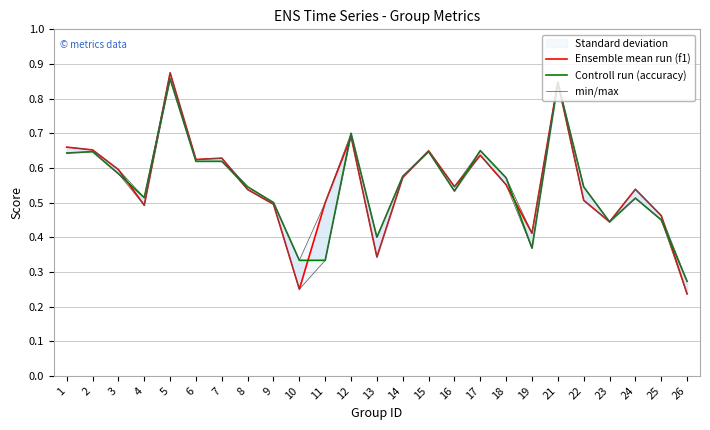

Reading right to left, what are all the values shown in this chart?

Ensemble mean run (f1): 0.2	0.5	0.5	0.4	0.5	0.8	0.4	0.6	0.6	0.5	0.6	0.6	0.3	0.7	0.5	0.2	0.5	0.5	0.6	0.6	0.9	0.5	0.6	0.7	0.7
Controll run (accuracy): 0.3	0.5	0.5	0.4	0.5	0.8	0.4	0.6	0.7	0.5	0.6	0.6	0.4	0.7	0.3	0.3	0.5	0.5	0.6	0.6	0.9	0.5	0.6	0.6	0.6
min/max: 0.2	0.5	0.5	0.4	0.5	0.8	0.4	0.6	0.6	0.5	0.6	0.6	0.3	0.7	0.3	0.2	0.5	0.5	0.6	0.6	0.9	0.5	0.6	0.6	0.6